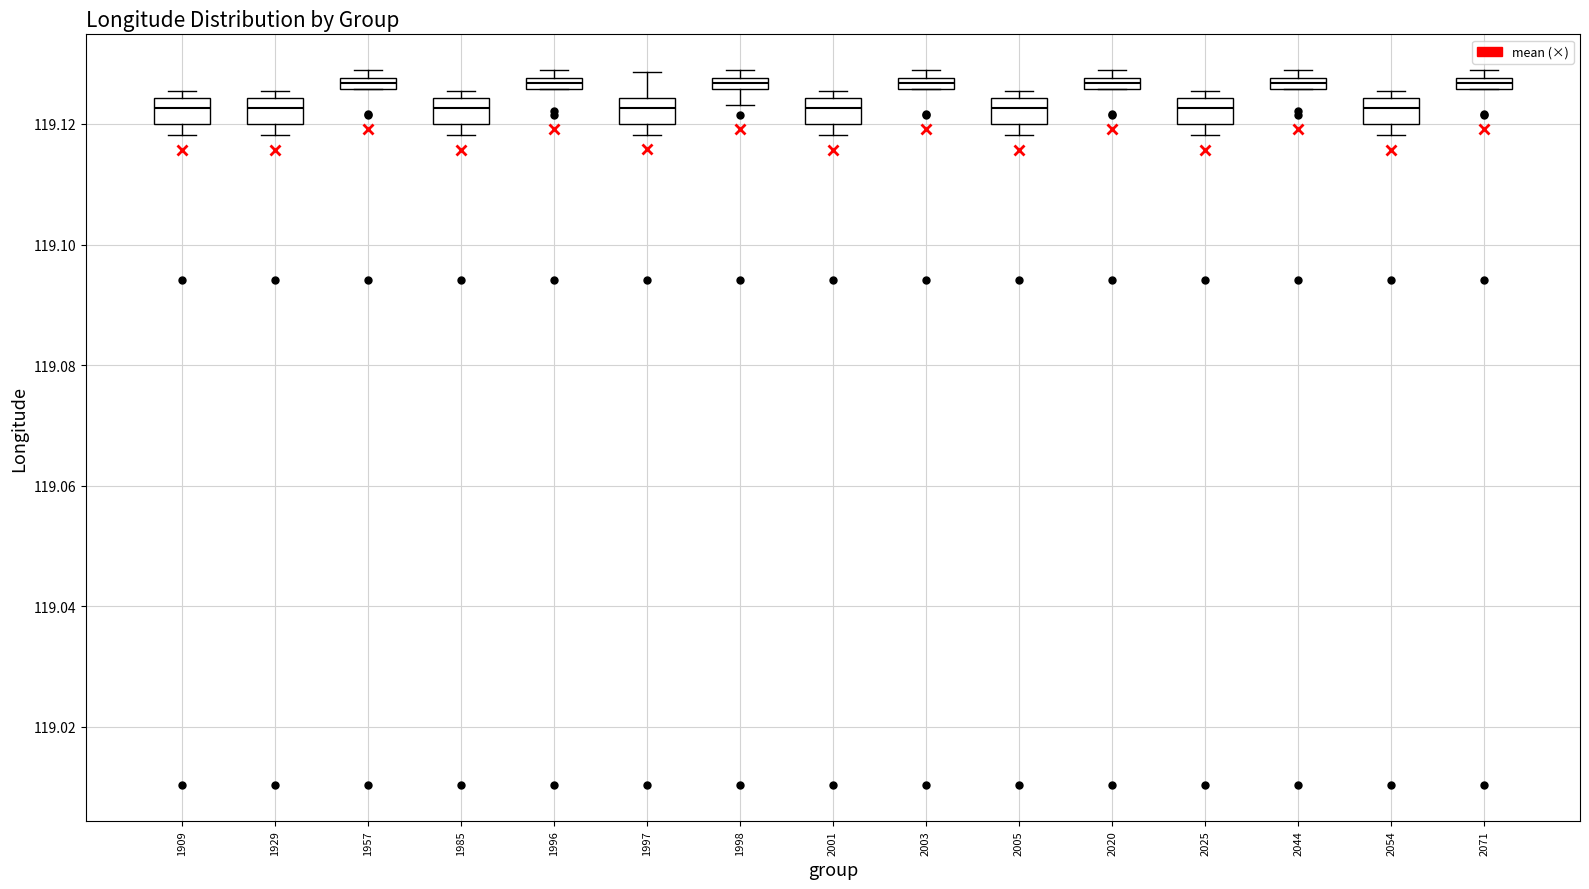

Where is the upper edge of the box at x = 2071 on the y-axis? The values are not printed on the chart, so give them approximately, as read against the axis.

119.128